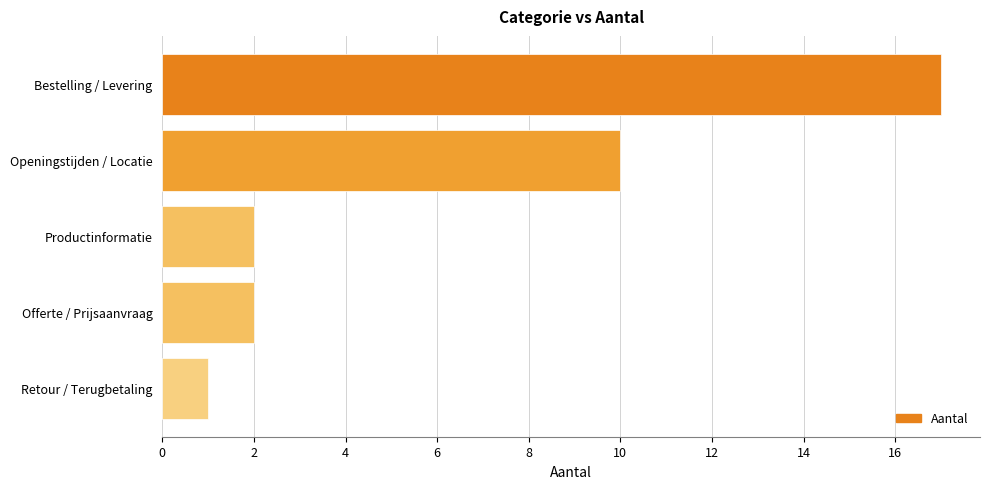

How many bars are there in total?

5